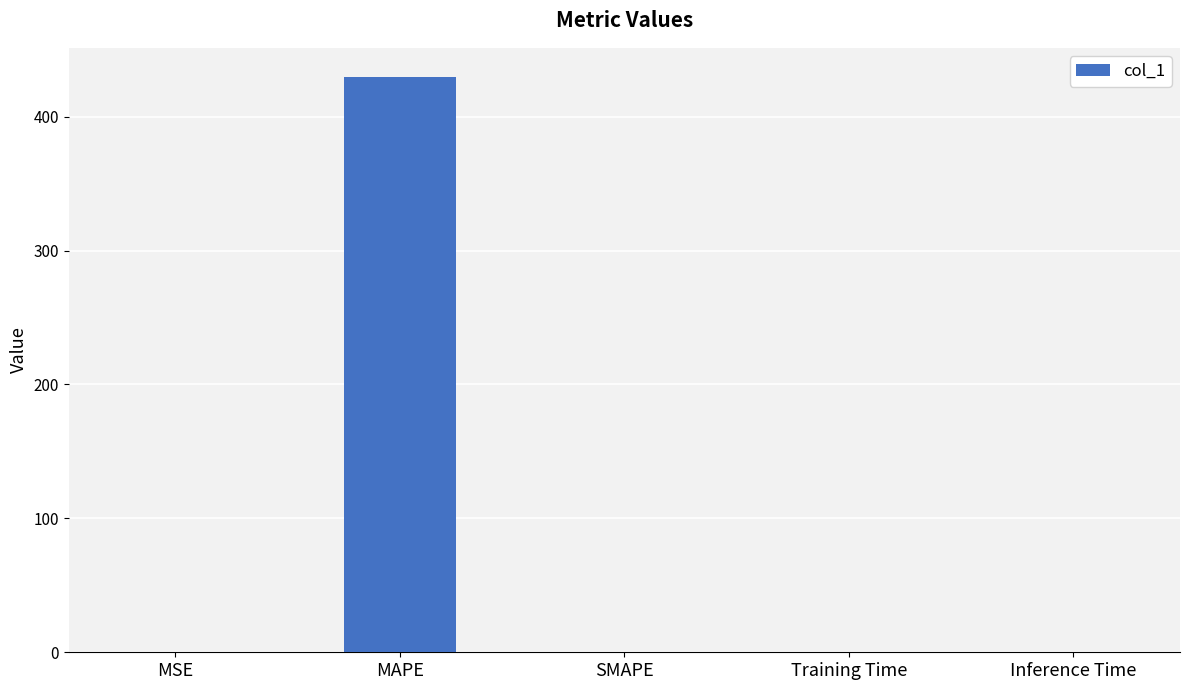

What is the maximum value shown in the chart?

429.9